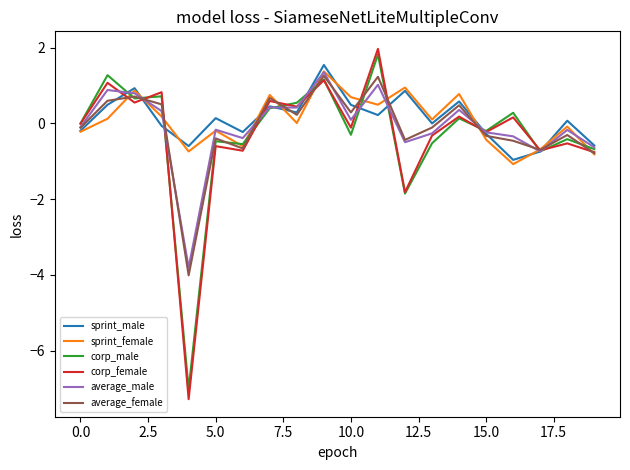

What is the smallest value displayed?

-7.3